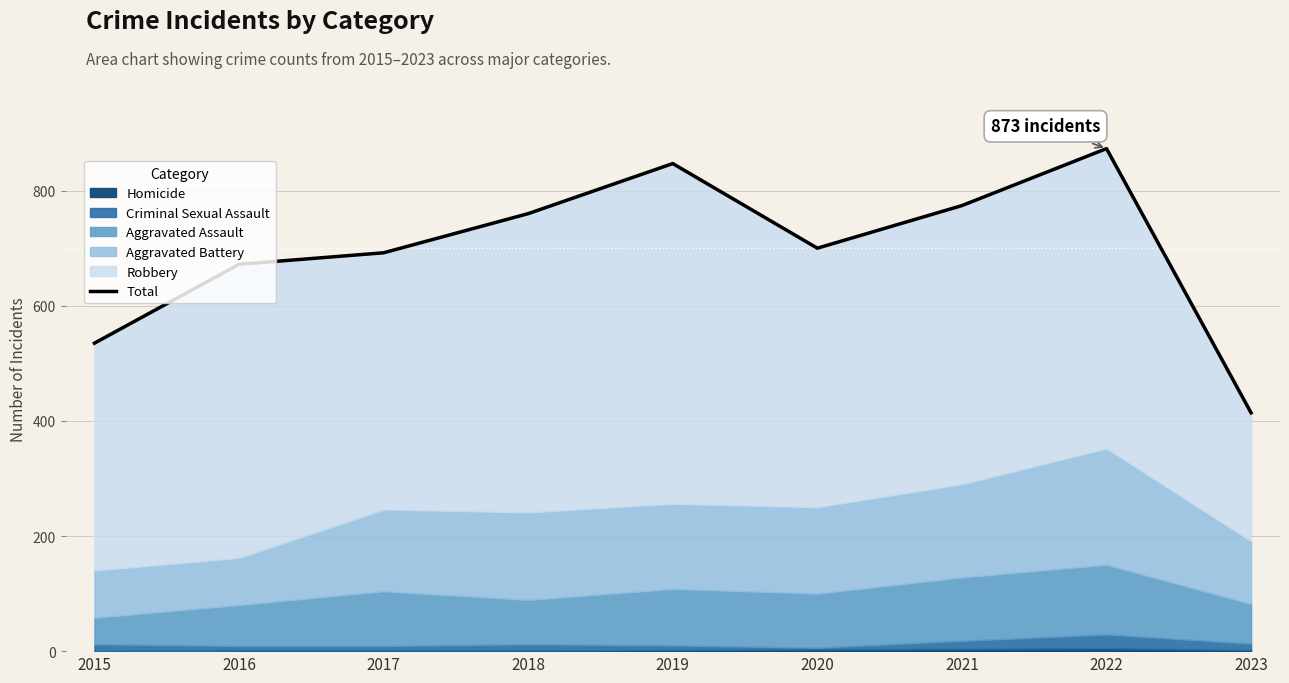

How many data points are less than 700?

4